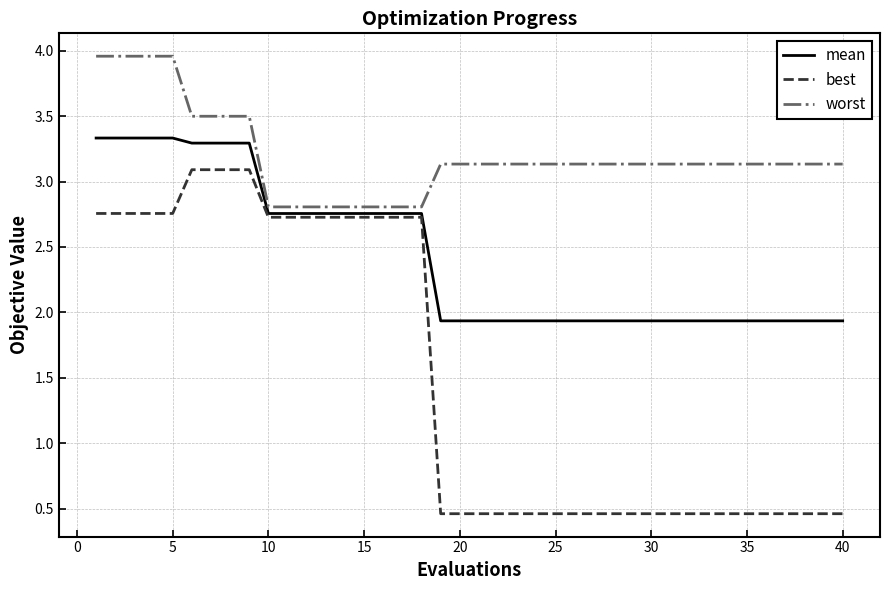

What is the minimum value shown in the chart?

0.5